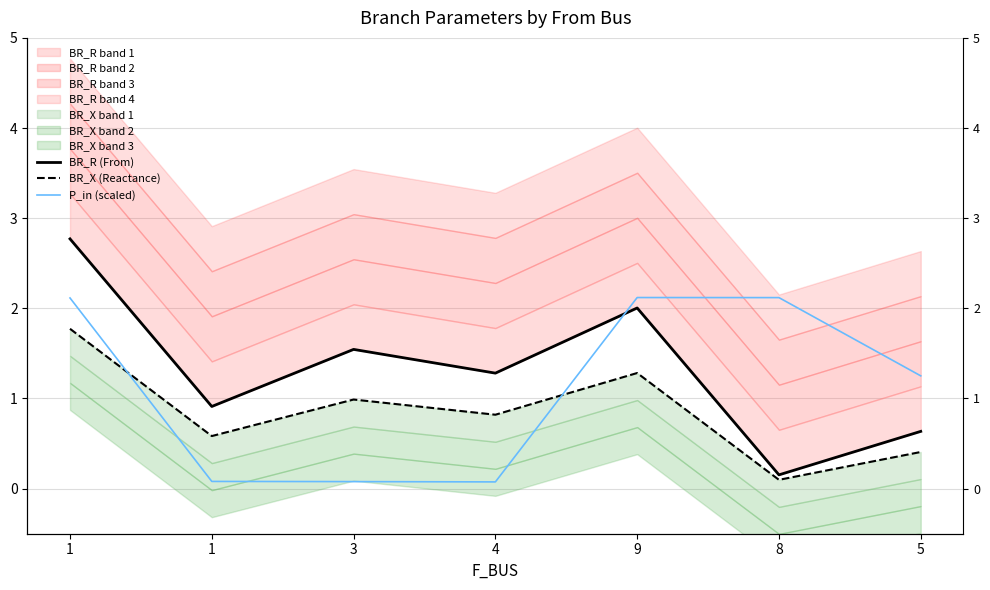

What are all the series names shown in the legend?

BR_R (From), BR_X (Reactance), P_in (scaled)